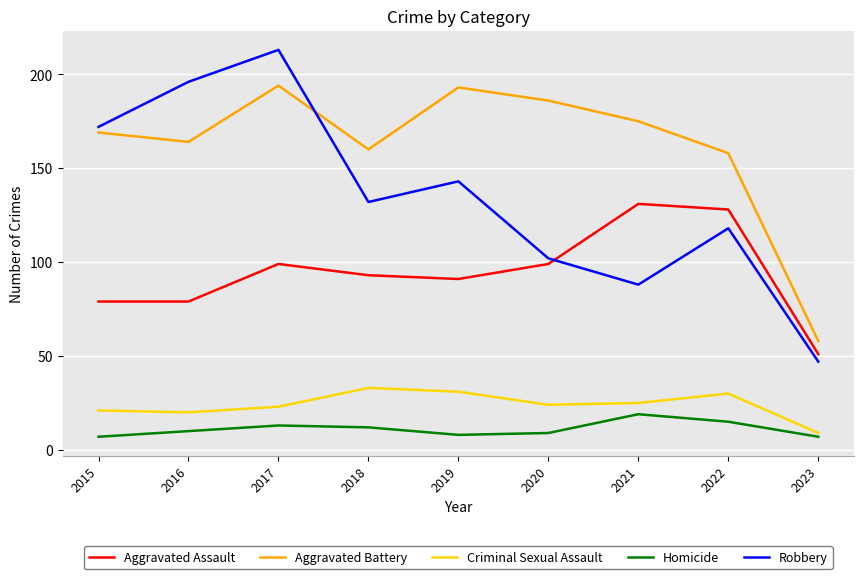

The Criminal Sexual Assault series shows 30 at 2022. True or false?

True